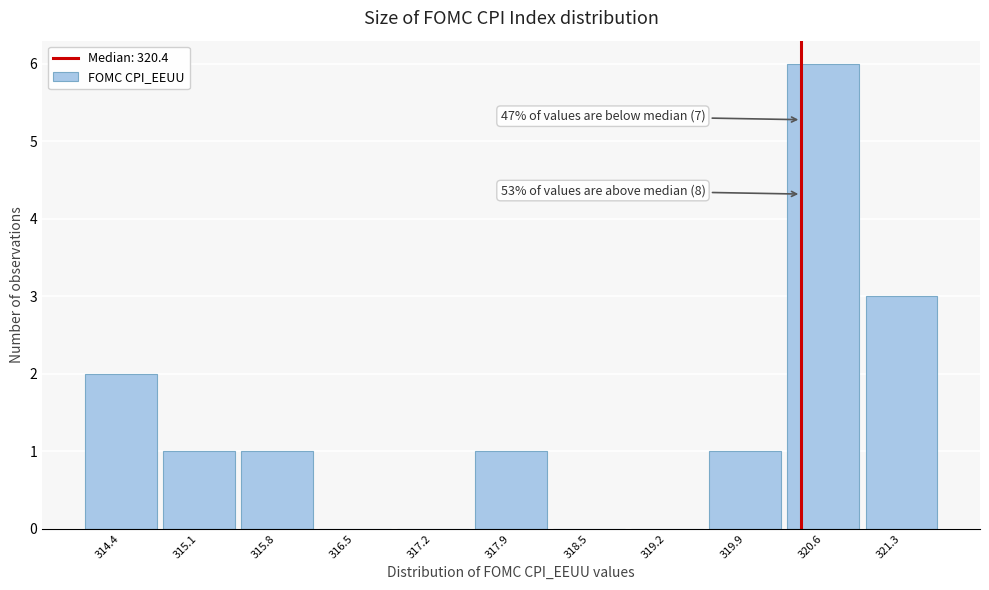

Which range on the x-axis has the tallest bar?

320.2 to 320.9